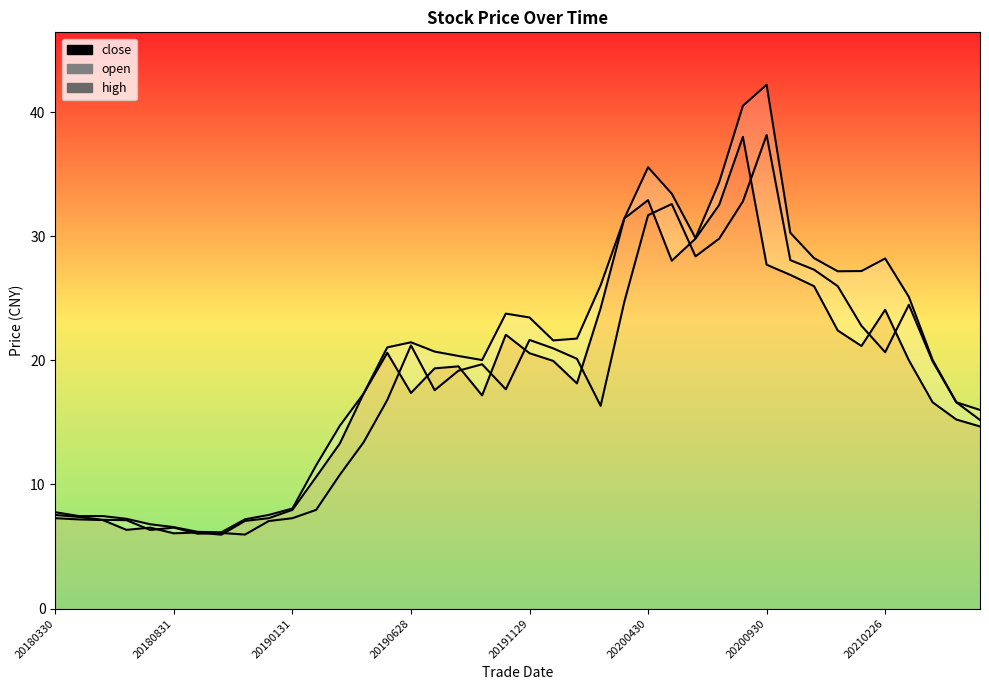

At which category is the sum across all series the highest?

29